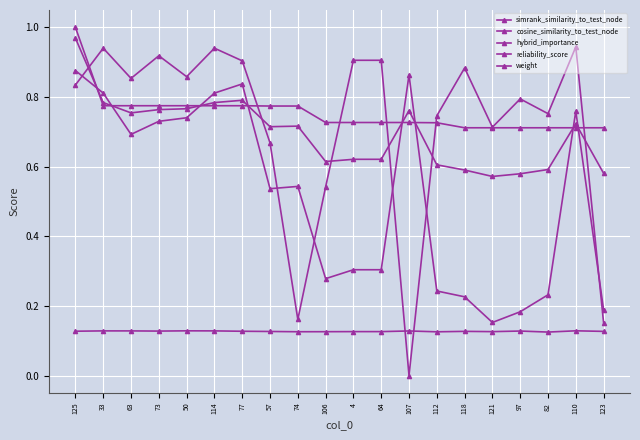

At how many categories does at least one series exceed 0?

20